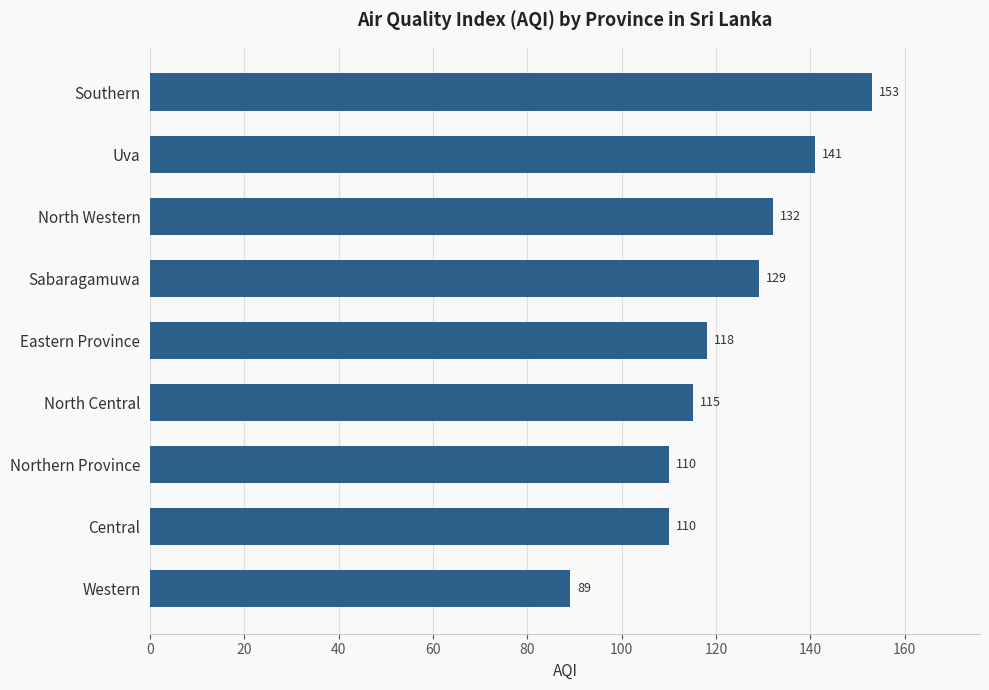

Reading bottom to top, transcribe all the data shown in this chart.

89	110	110	115	118	129	132	141	153